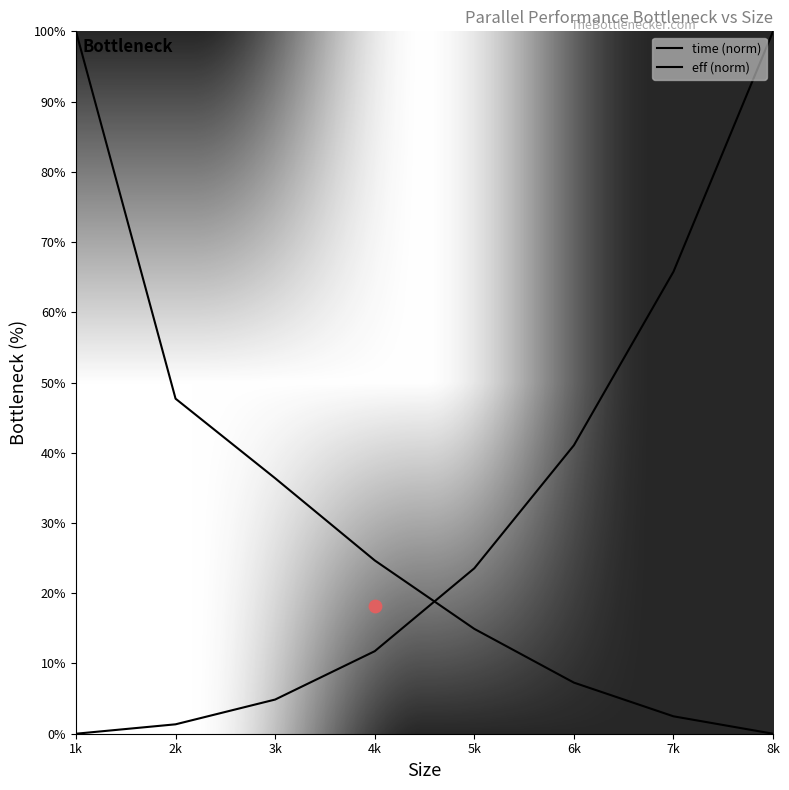

Which series has the widest spread of Y values?

time (norm)